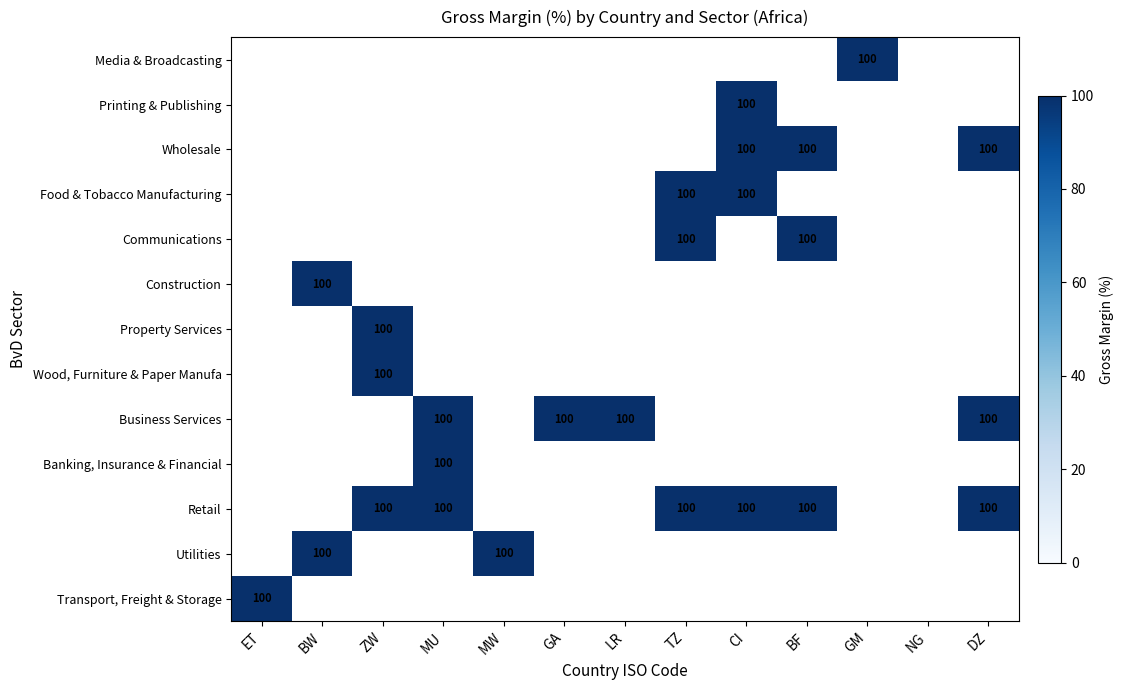

Is it true that Transport, Freight & Storage equals 100 at ET?

True